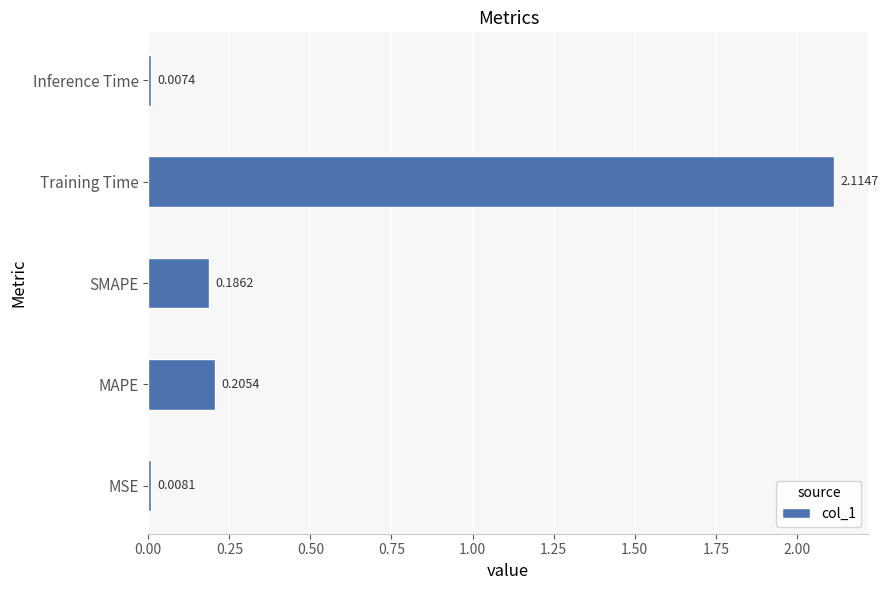

What is the change in value from MSE to SMAPE?

+0.2